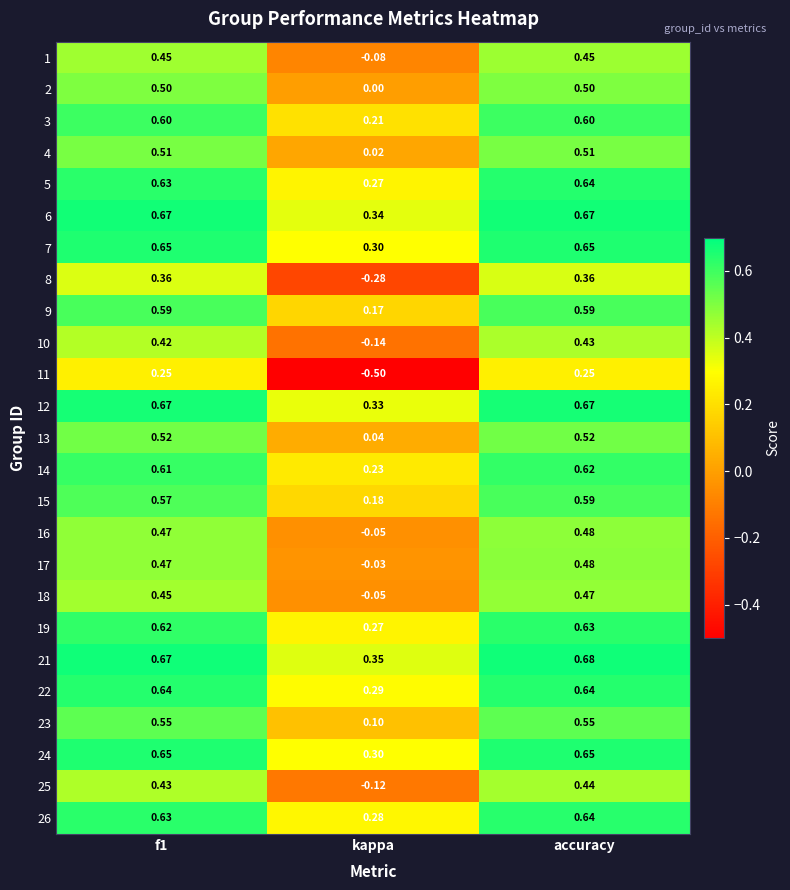

Which category has the lowest value across all series?

kappa